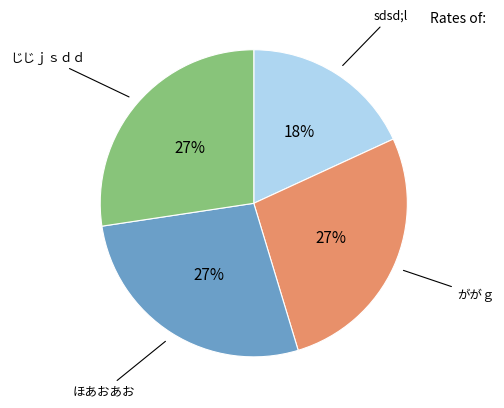

Count the number of slices in the pie.

4